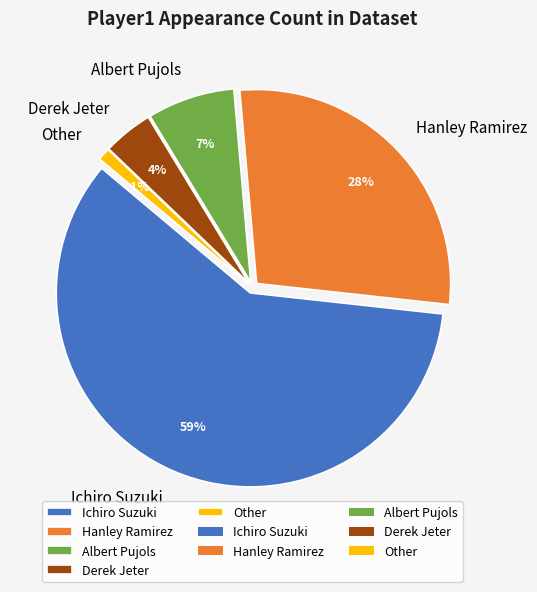

What is the majority slice?

Ichiro Suzuki